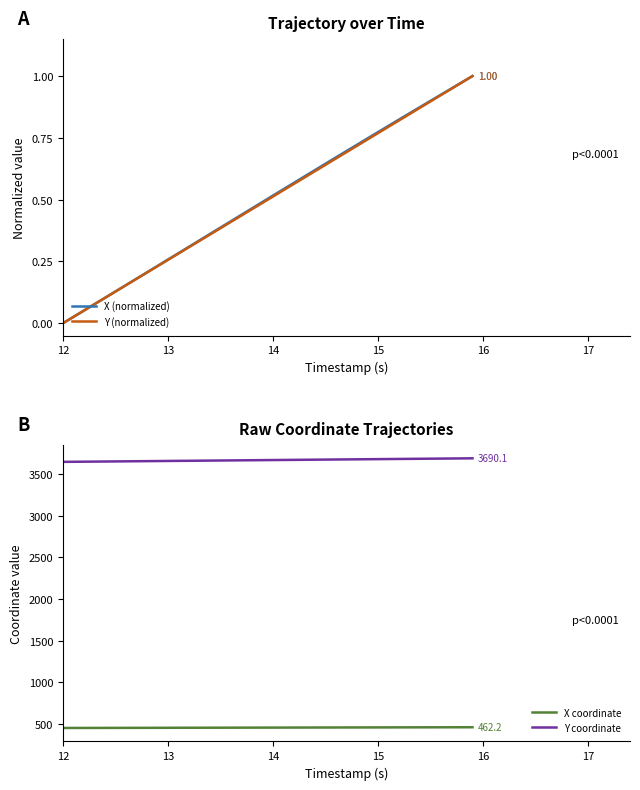

True or false: Y coordinate and X coordinate intersect in this chart.

False